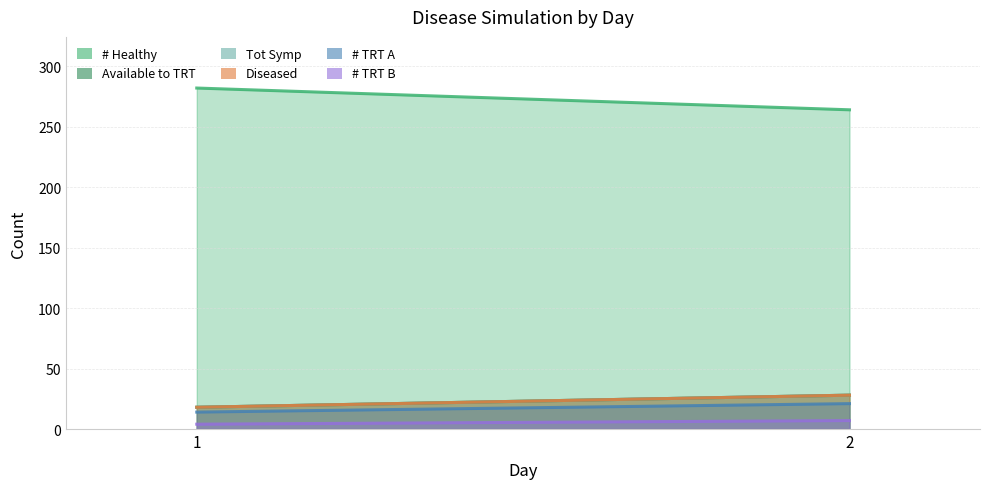

Reading left to right, transcribe all the data shown in this chart.

# Healthy: 282	264
Diseased: 18	28
Tot Symp: 18	28
# TRT A: 14	21
# TRT B: 4	7
Available to TRT: 18	28